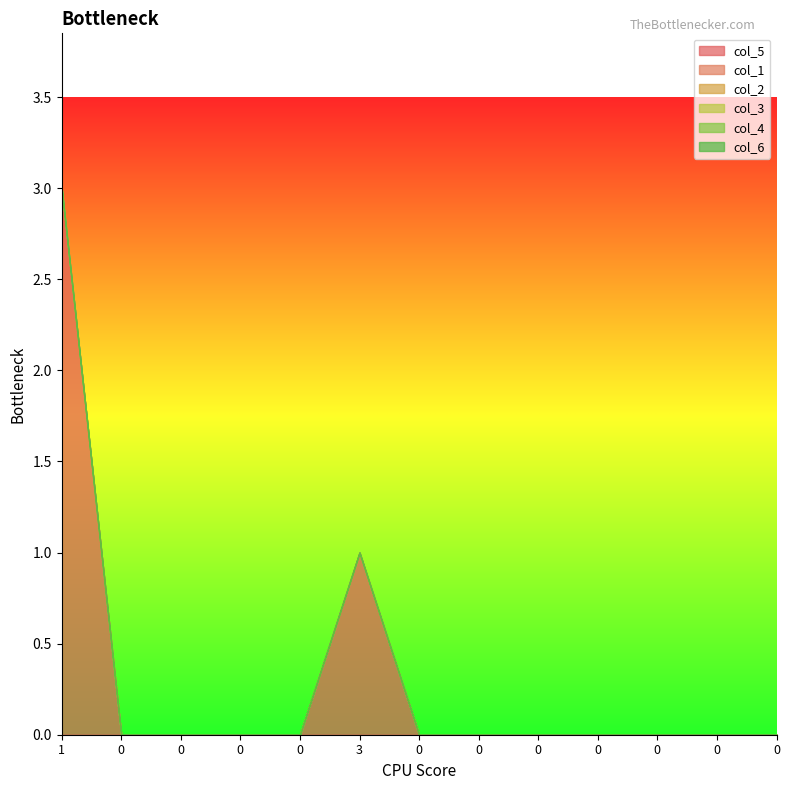

Is the value of col_1 at 0 greater than the value of col_4 at 0?

No